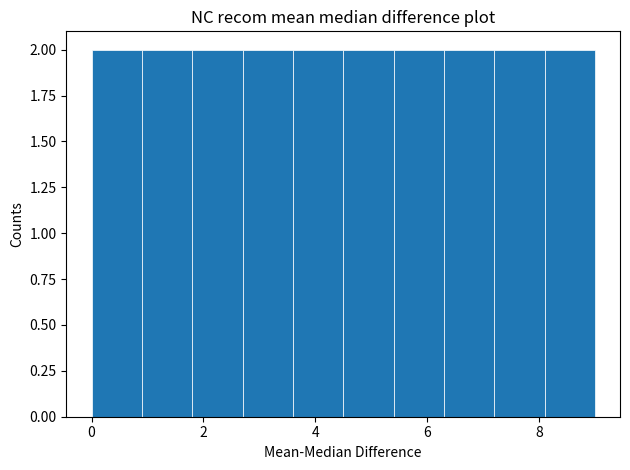

What is the height of the bar covering 3.6 to 4.5 on the x-axis? Neither the bar edges nor the heights are printed on the chart, so give them approximately, as read against the axes.

2